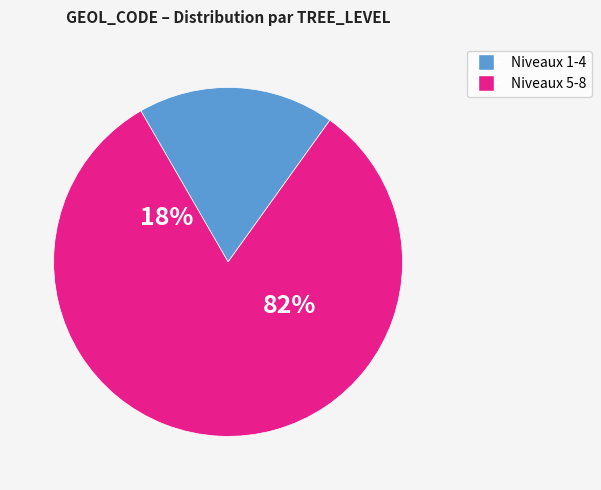

The Level 1 slice represents 11% of the pie. True or false?

False